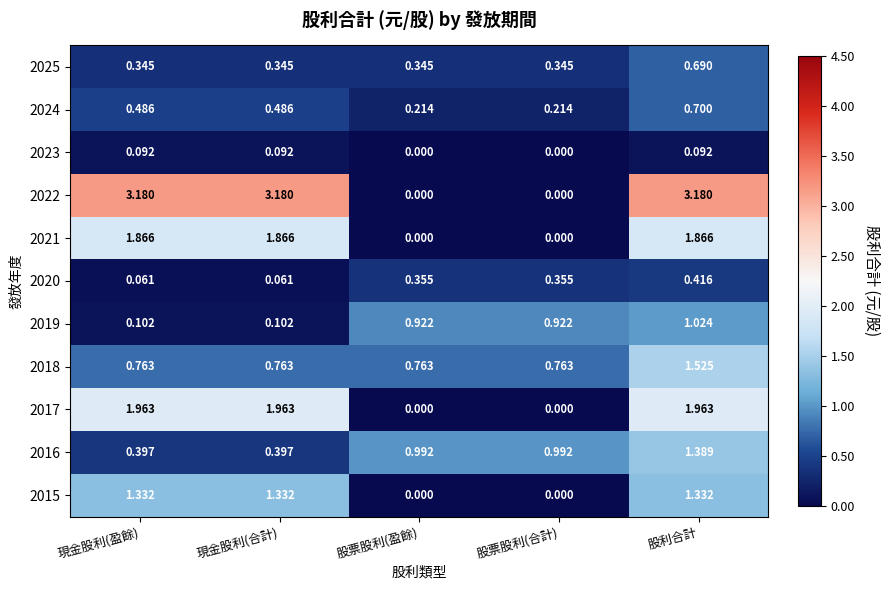

At which label does 2019 reach its peak?

股利合計